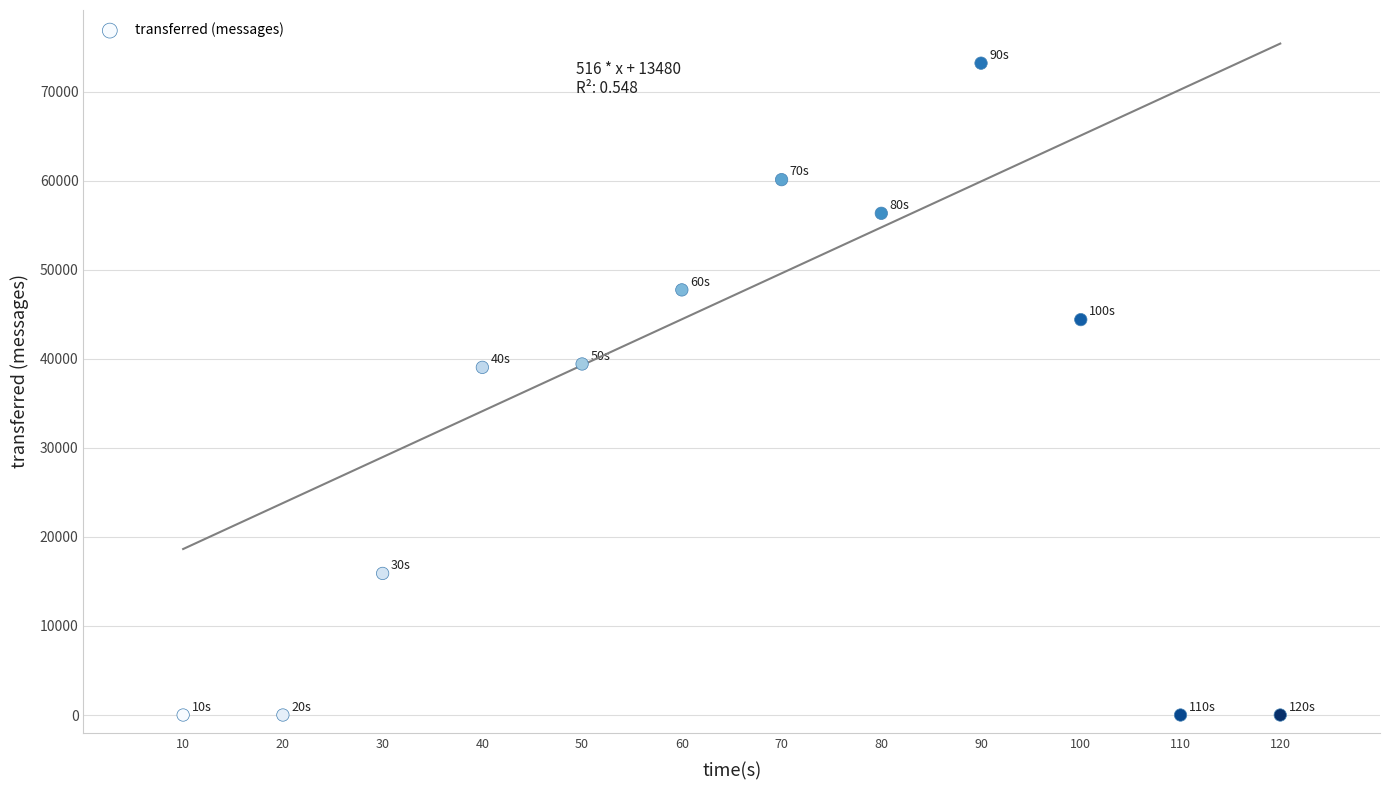

What is the range of Y values (max minus min)?

73200